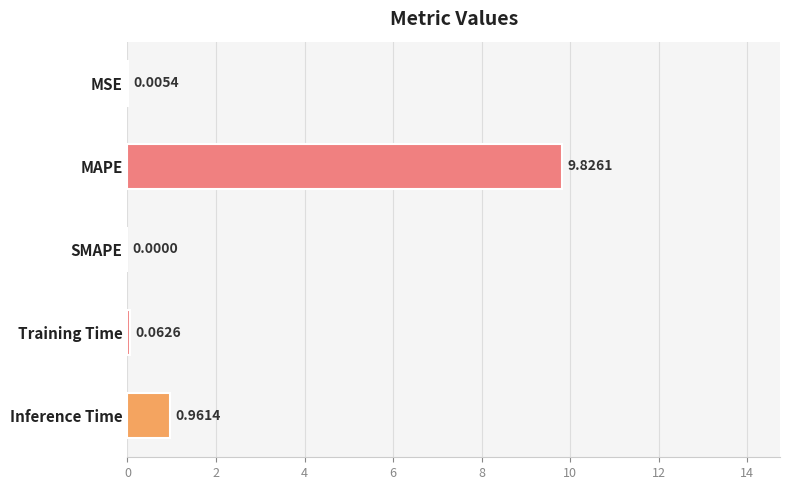

Which label corresponds to the largest value in the chart?

MAPE